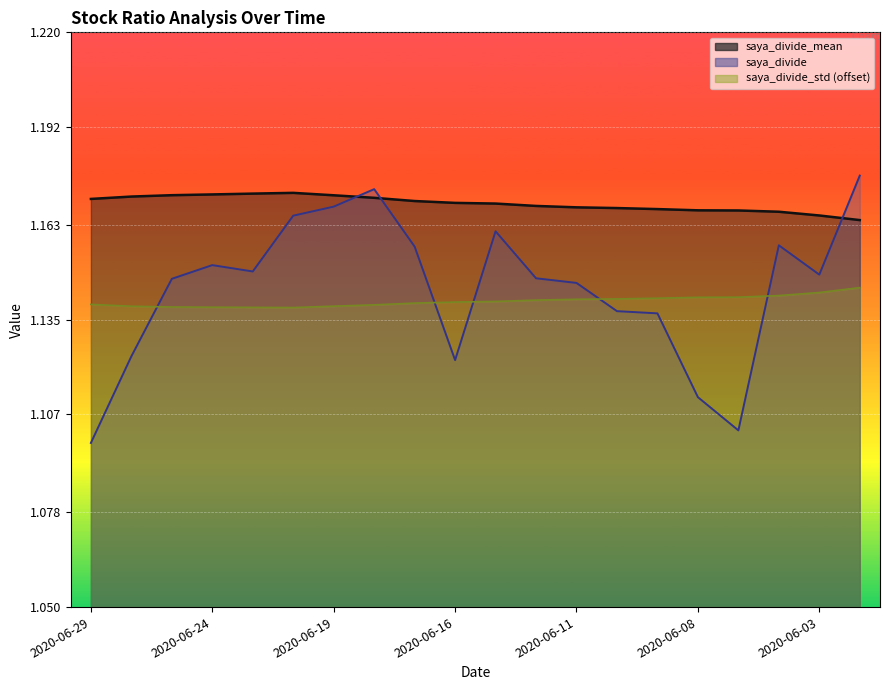

What is the average value of the saya_divide_std series?

1.1